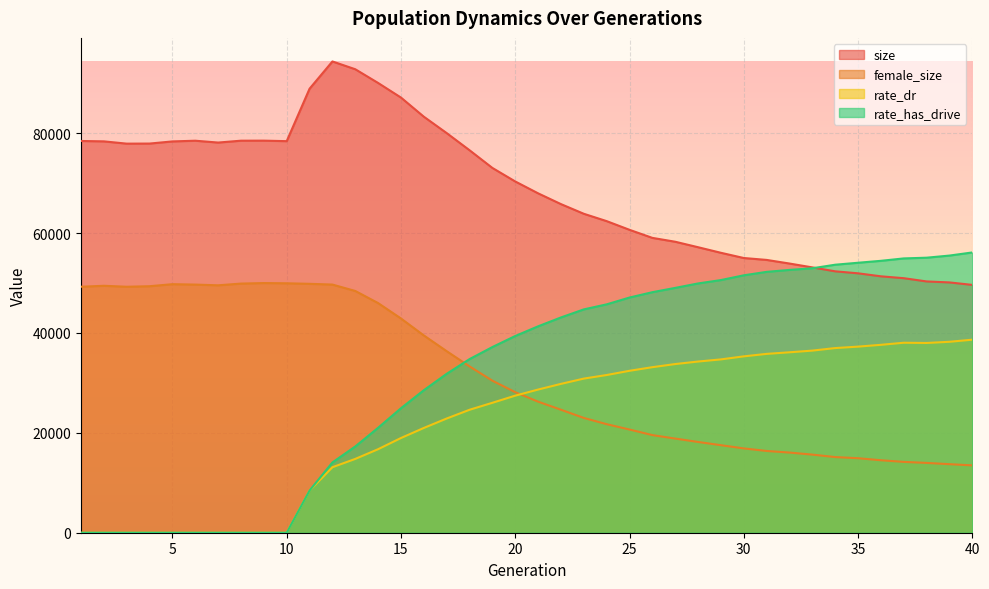

What is the value of the female_size point at the 12th from the left?

49693.0